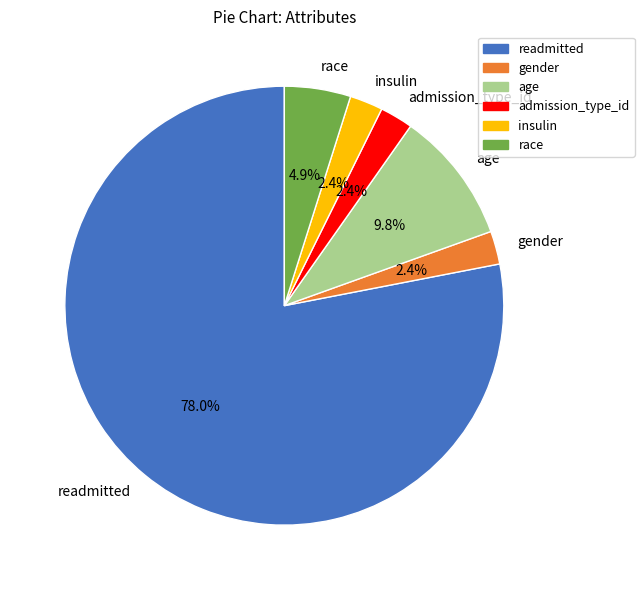

Is there a majority slice in this chart?

Yes